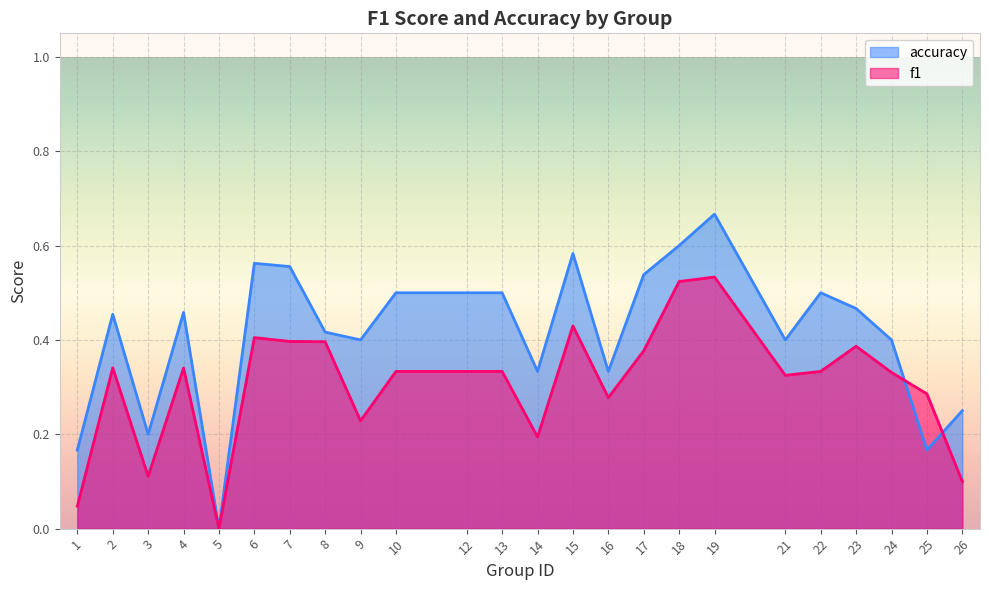

How many interior local peaks does the f1 series have?

6